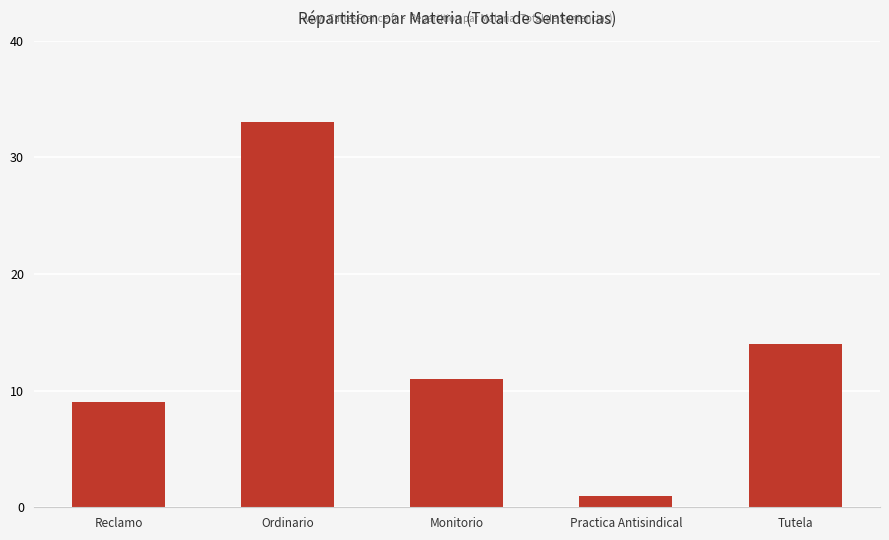

What position from the left is Monitorio?

3